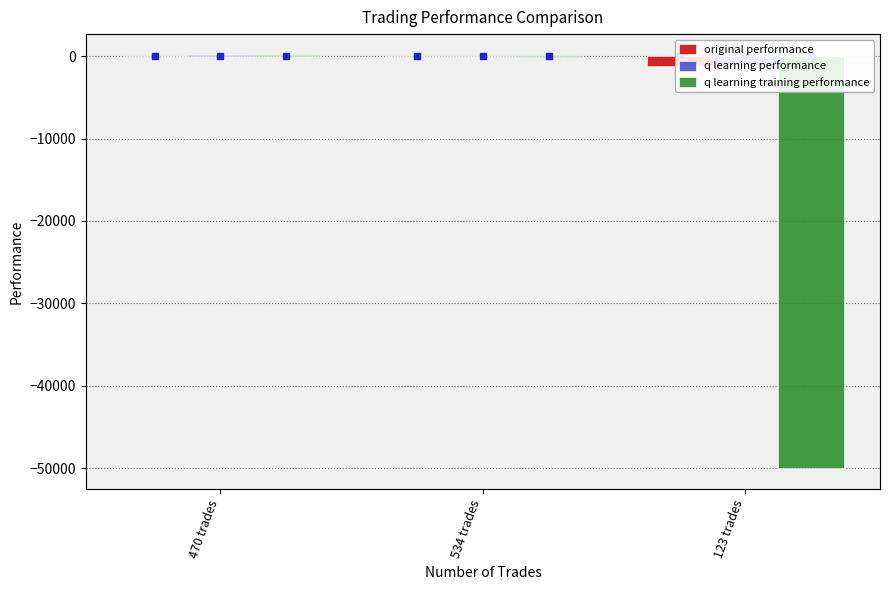

Are the bars grouped side by side (vs. stacked)?

Yes